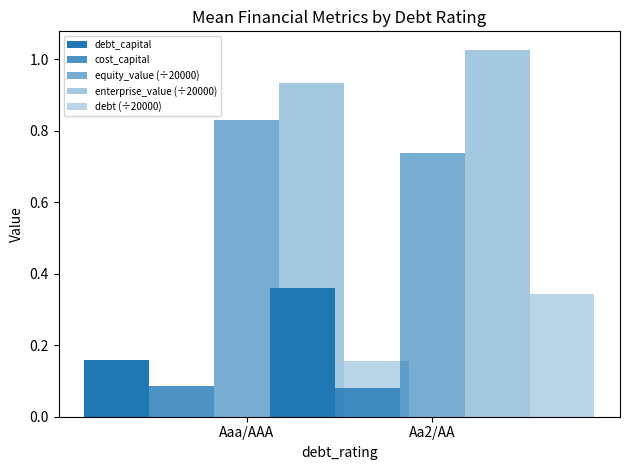

How many categories are shown in the chart?

2